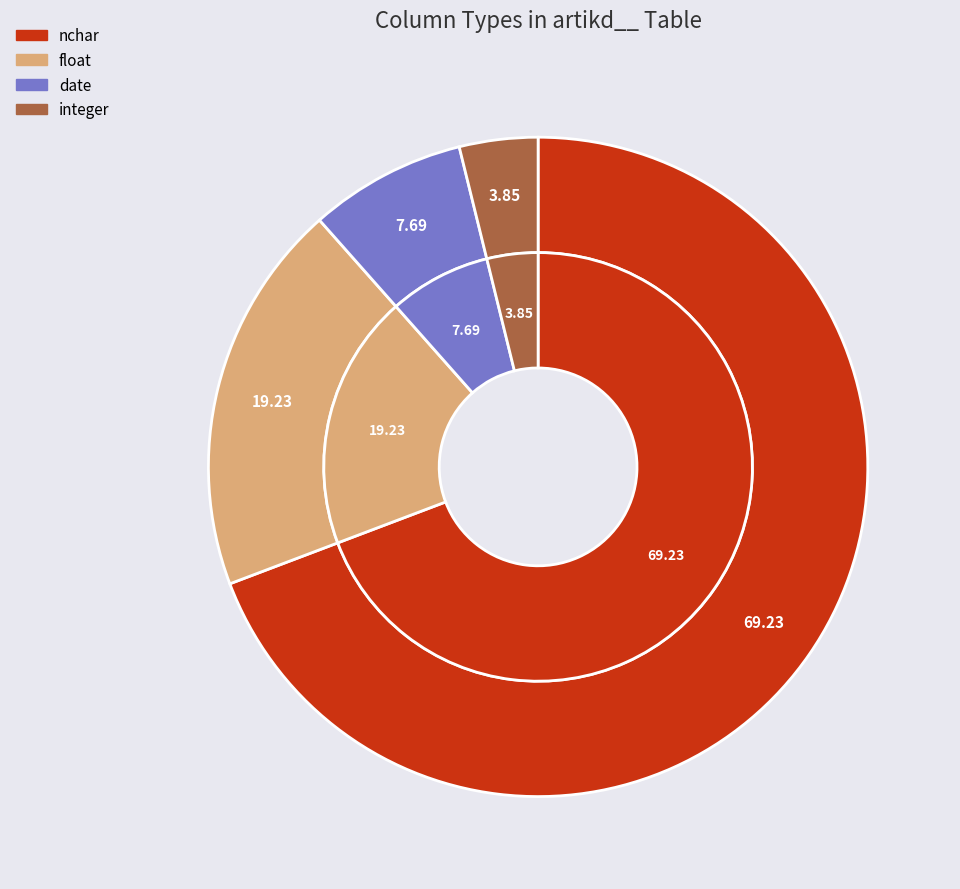

How many slices are in this pie chart?

4